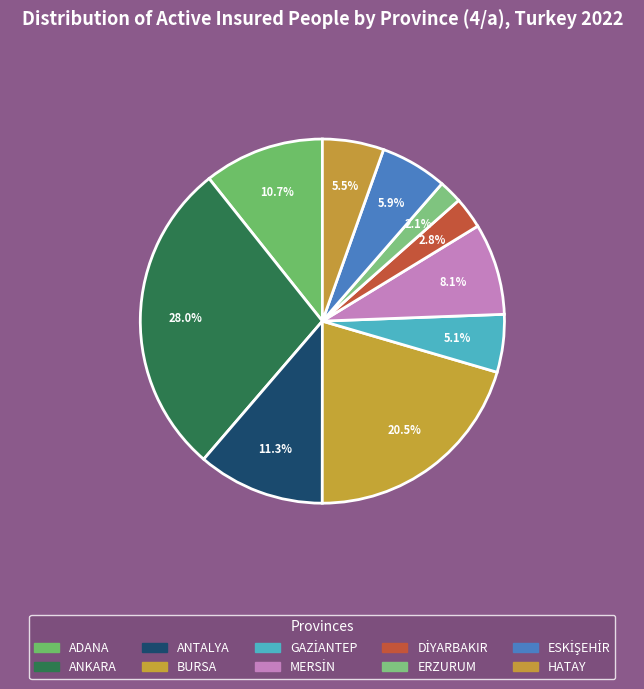

How many segments does this pie chart have?

10